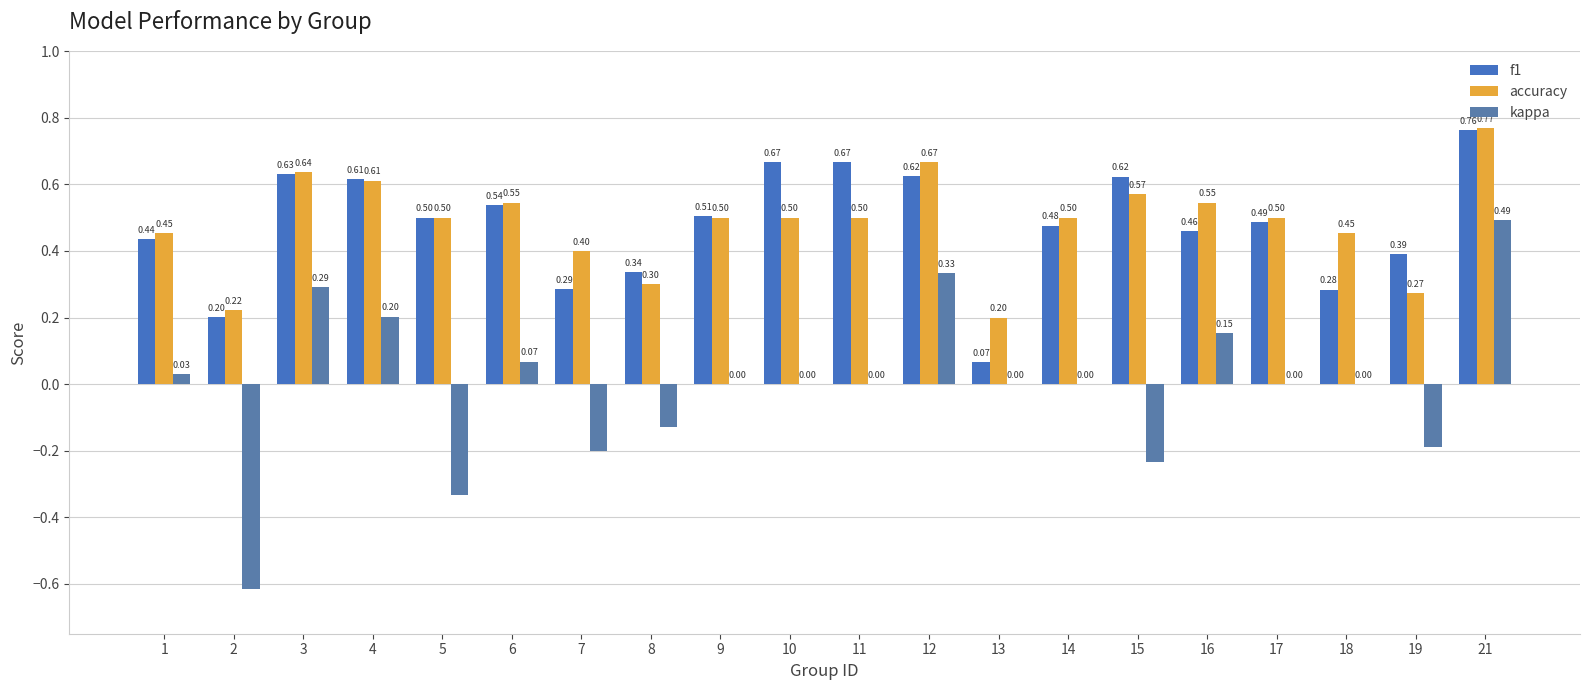

What is the value of the f1 bar at the 7th from the left?

0.3